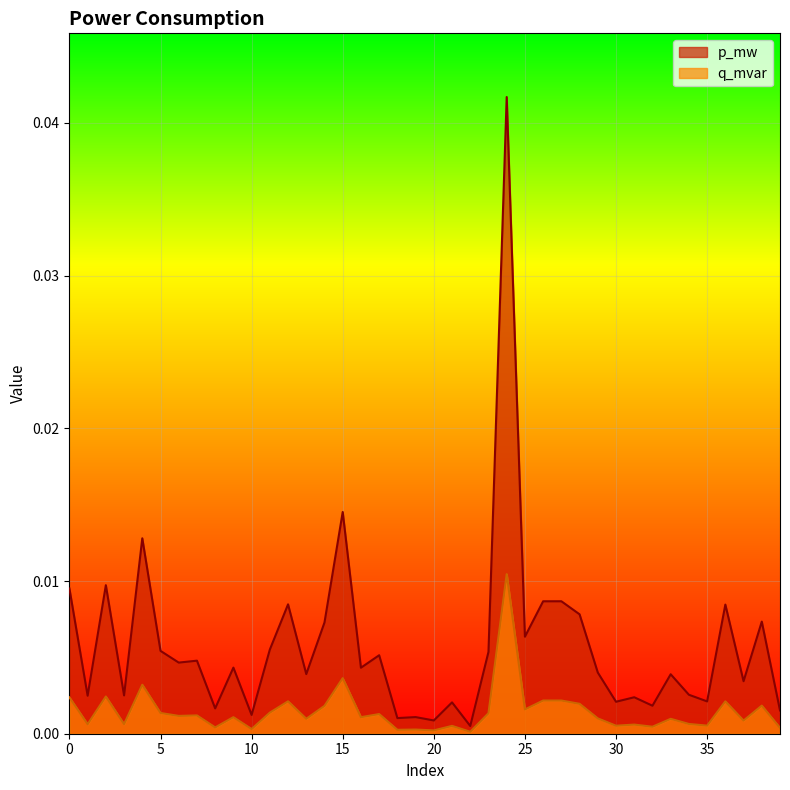

True or false: p_mw and q_mvar cross at least once.

False